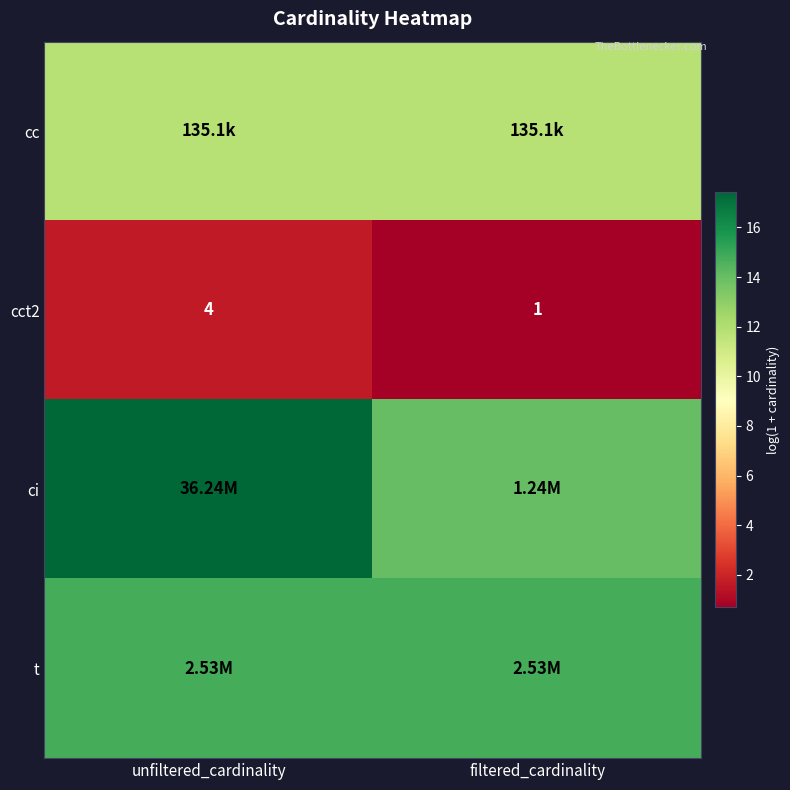

Which category has the highest value in the cct2 series?

unfiltered_cardinality